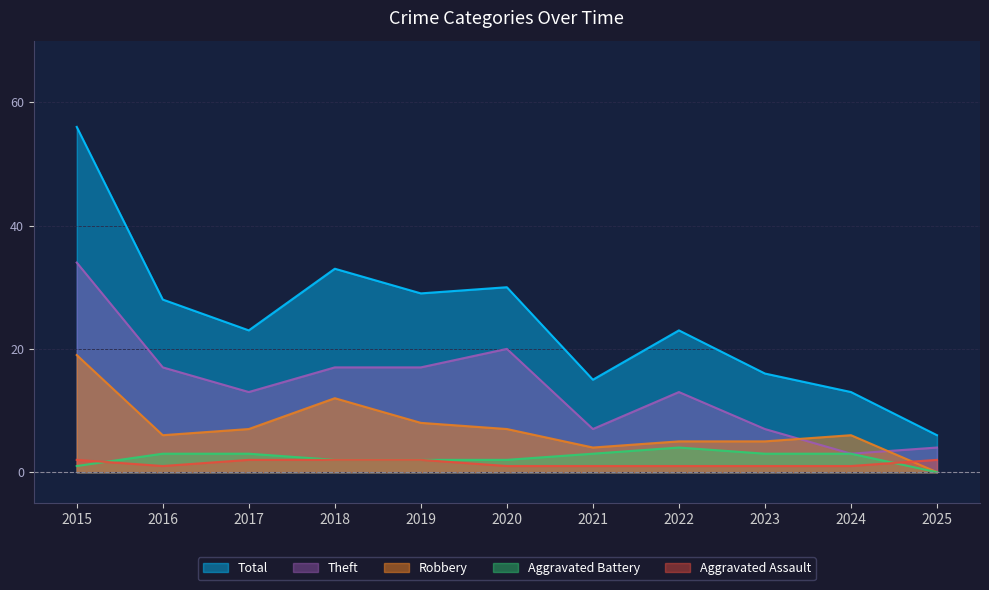

Read the Robbery value at 2017.

7